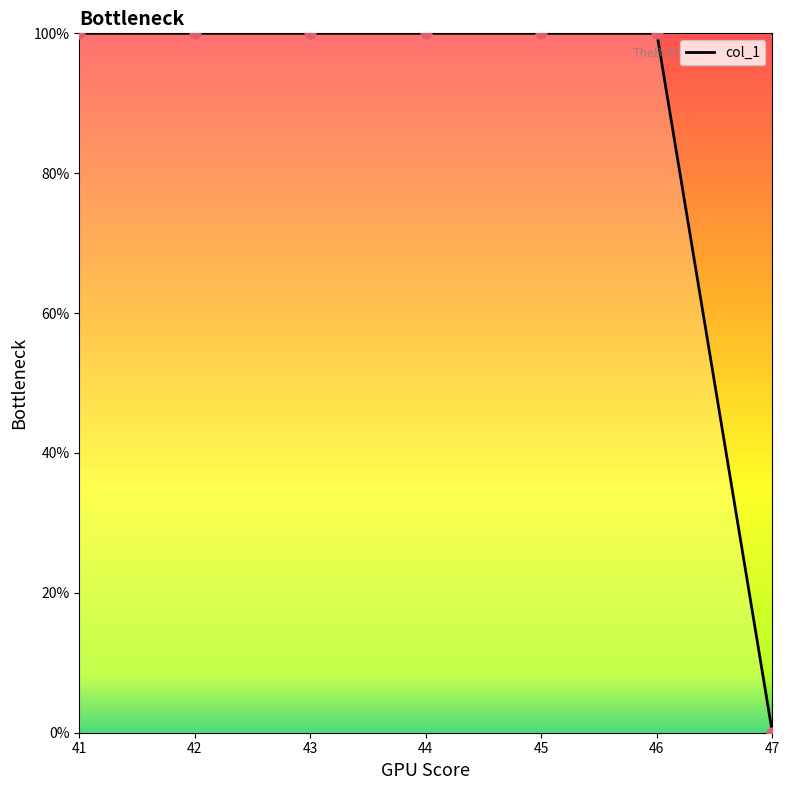

Which label corresponds to the smallest value in the chart?

47